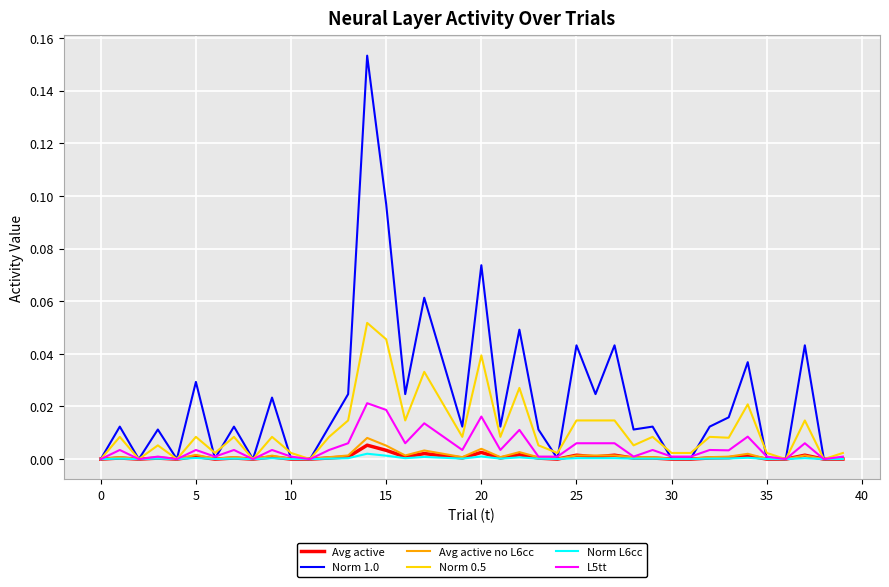

Which series has the largest total across all categories?

Norm 1.0